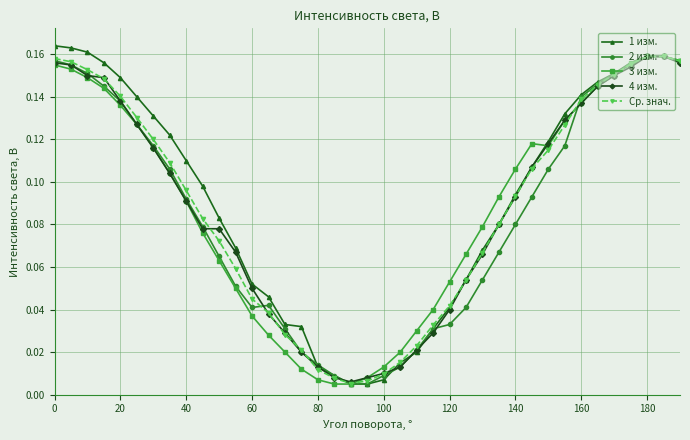

At how many categories does at least one series exceed 0?

39